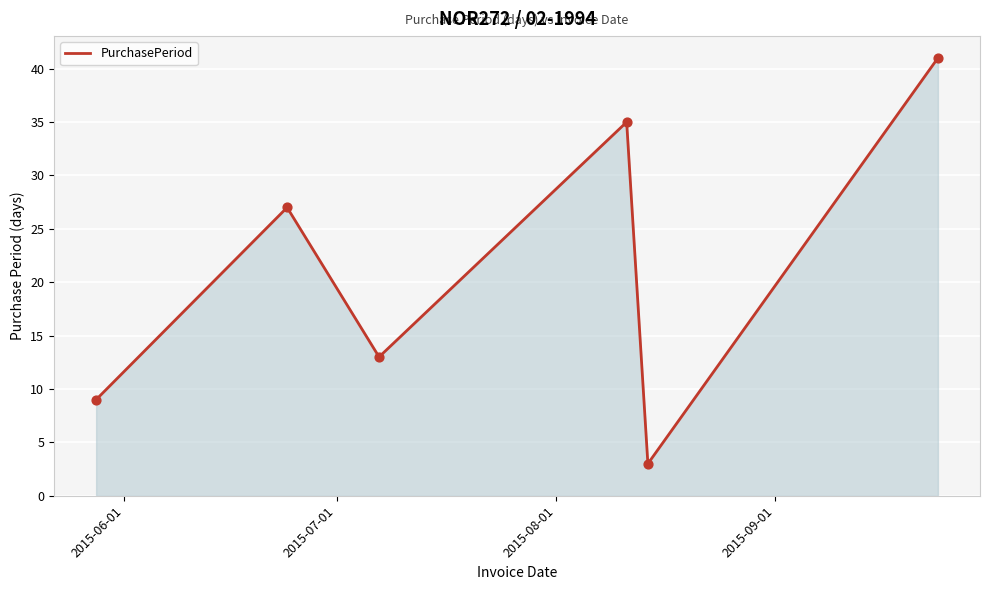

How many interior local peaks (higher than both neighbors) does the data have?

2